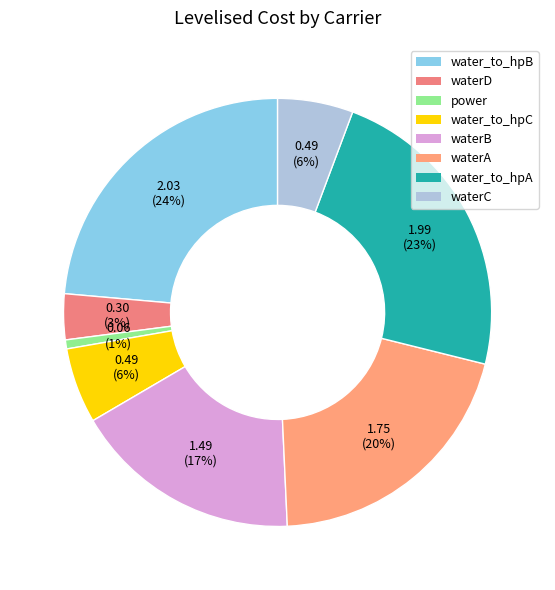

How many segments does this pie chart have?

8